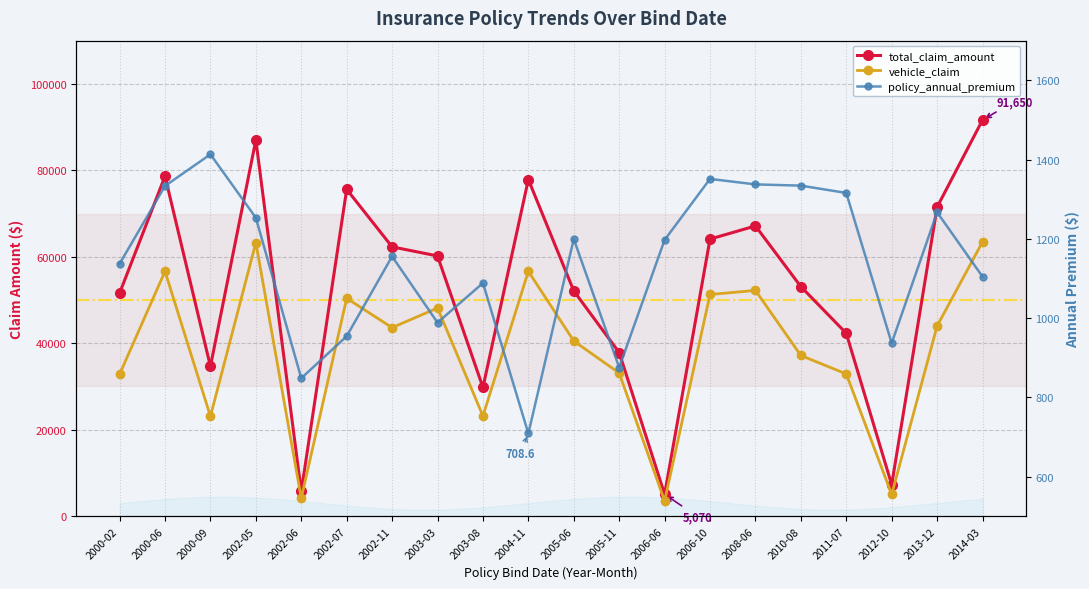

At 2006-06, list the series in order from smallest to largest.

policy_annual_premium, vehicle_claim, total_claim_amount